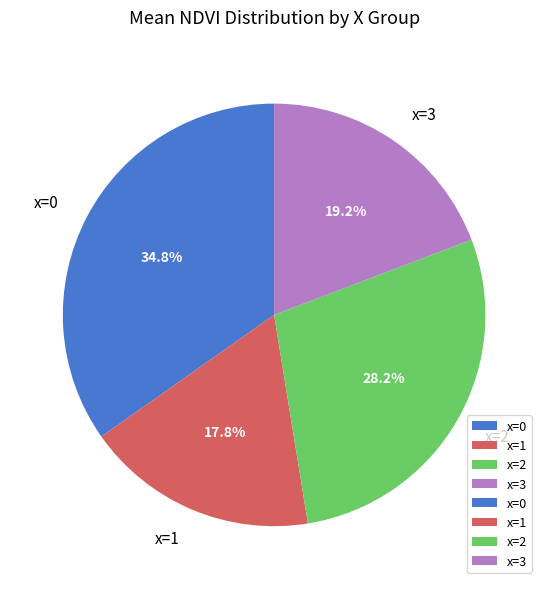

To the nearest percent, what is the difference between the largest and smallest slice percentages?

17%